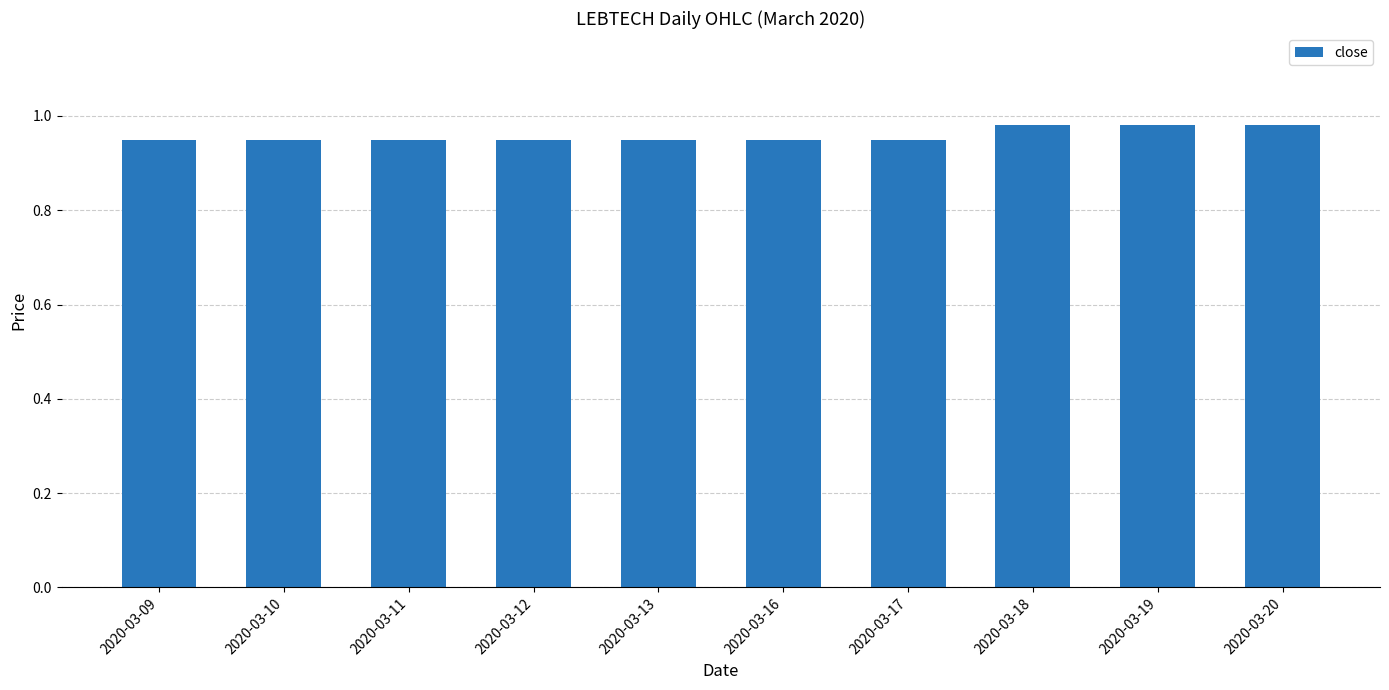

What is the sum of the values at 2020-03-13 and 2020-03-09?

1.9